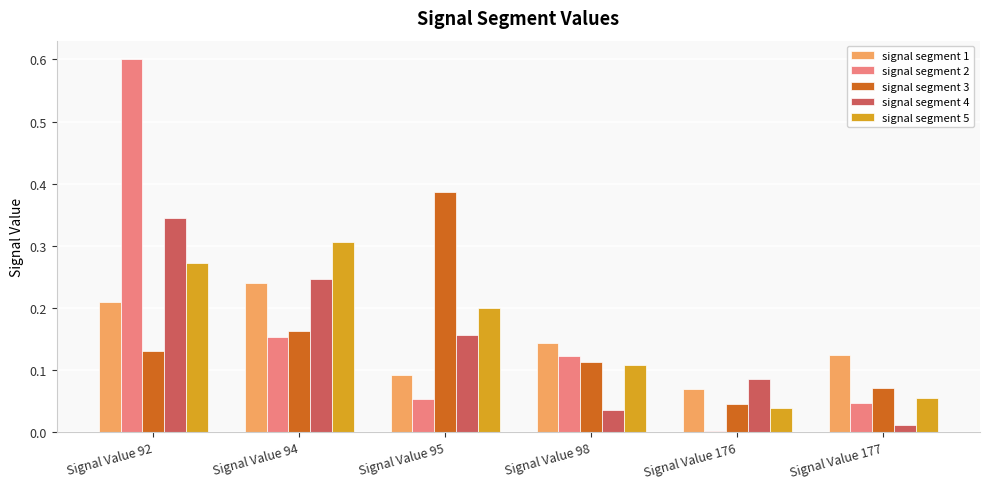

How many bars are there in total?

30